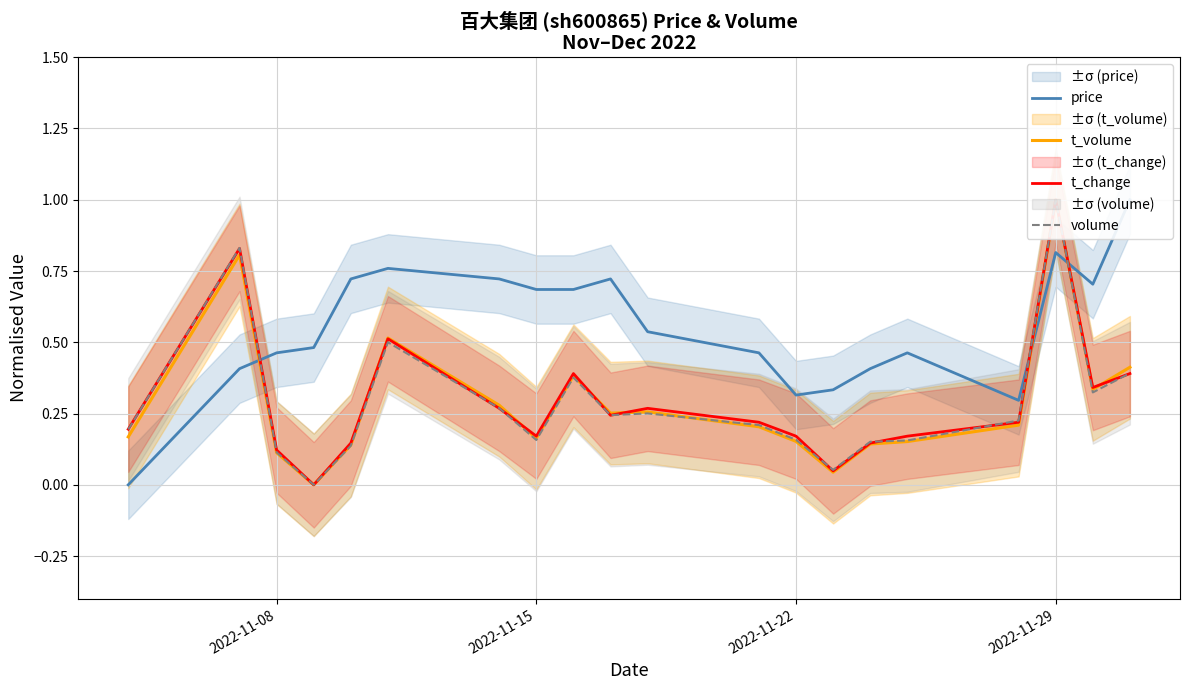

Where do t_change and volume first cross each other?

2022-11-08 and 2022-11-15